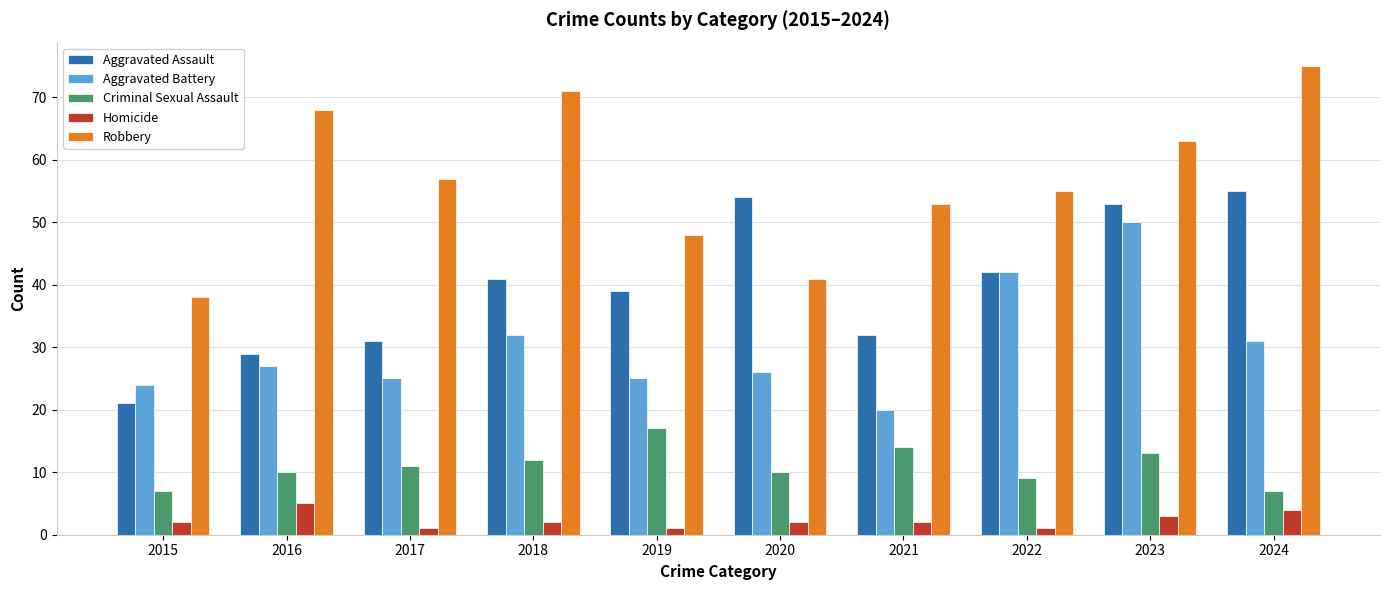

What is the value of the Homicide bar at the 3rd from the left?

1